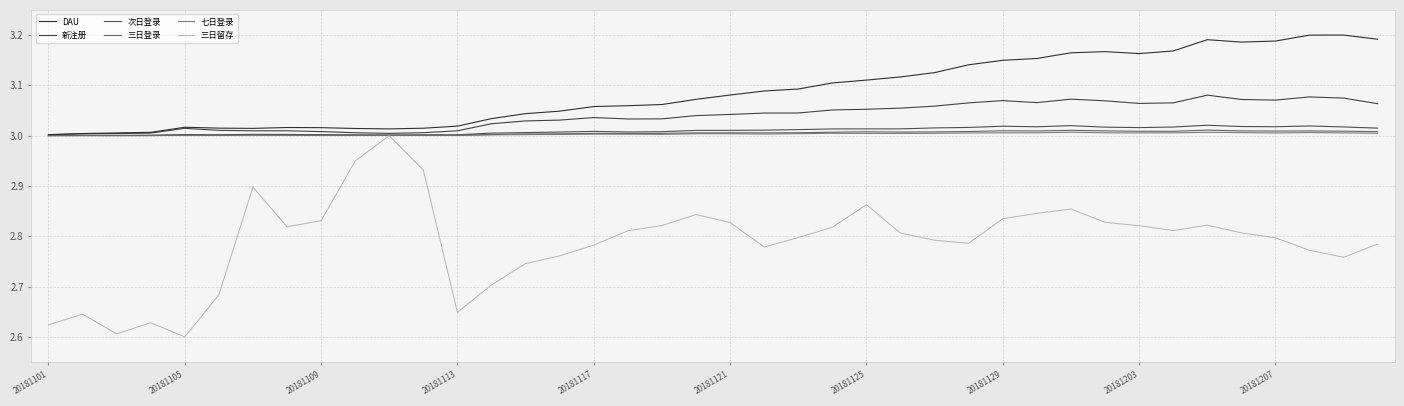

How many interior local valleys does the DAU series have?

4